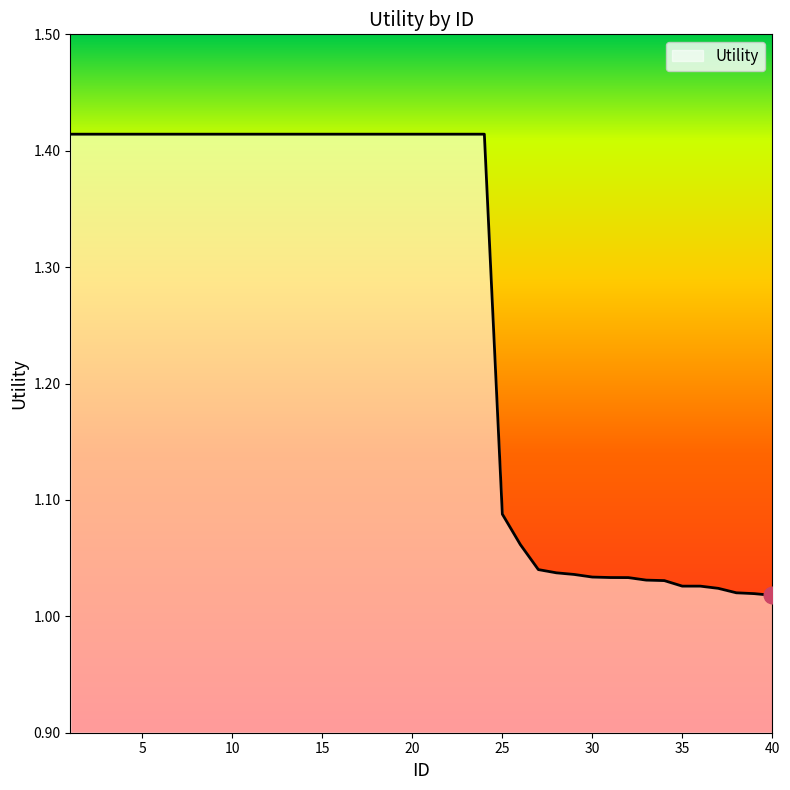

What is the difference between the maximum and minimum values?

0.4